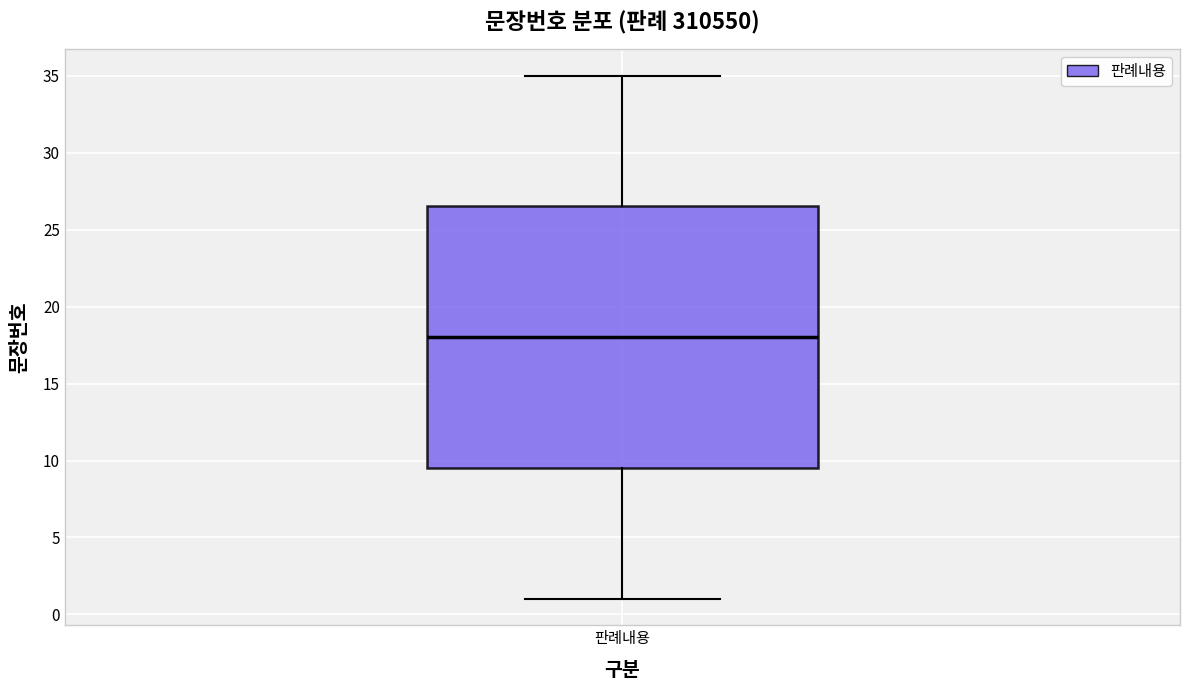

Where does the lower whisker of the box for 판례내용 end on the y-axis? The values are not printed on the chart, so give them approximately, as read against the axis.

1.0